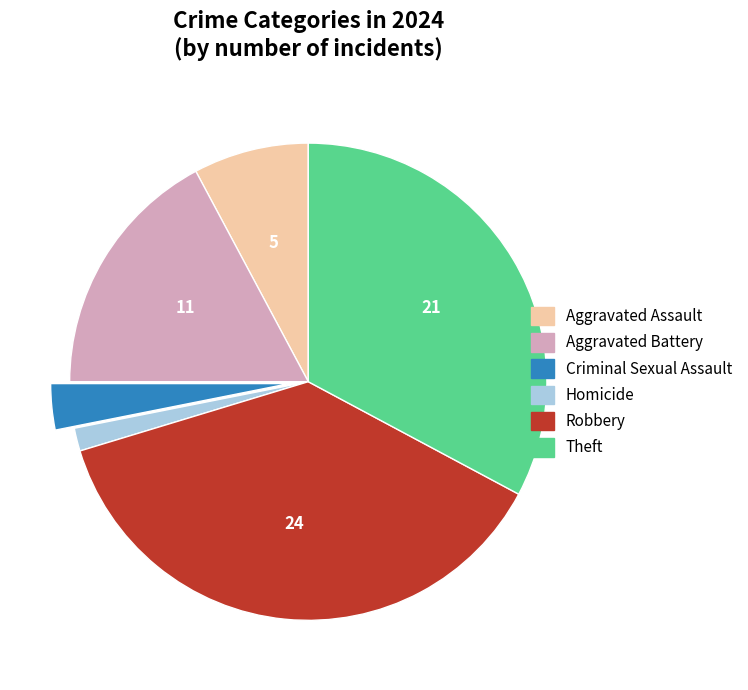

What is the largest slice in the pie chart?

Robbery